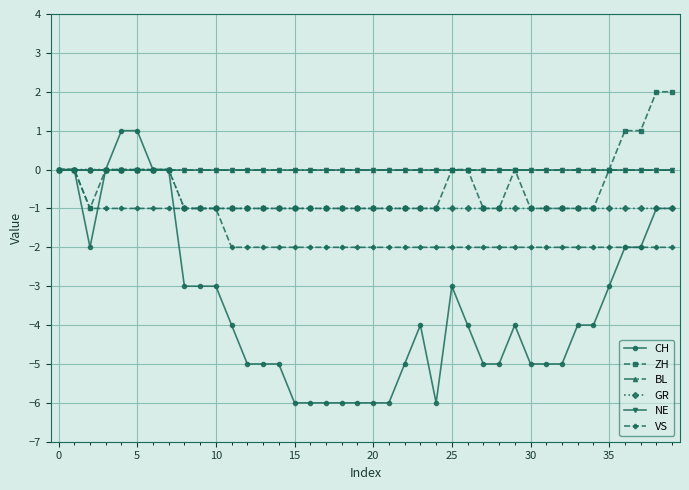

How many lines are shown in the chart?

6